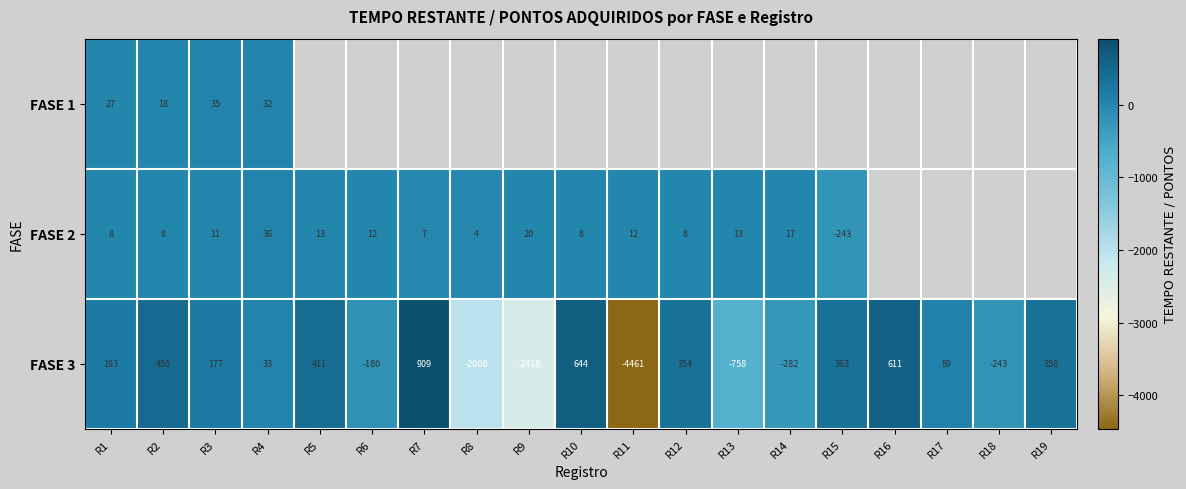

What is the approximate value of FASE 3 at R5, to the nearest 100?

400